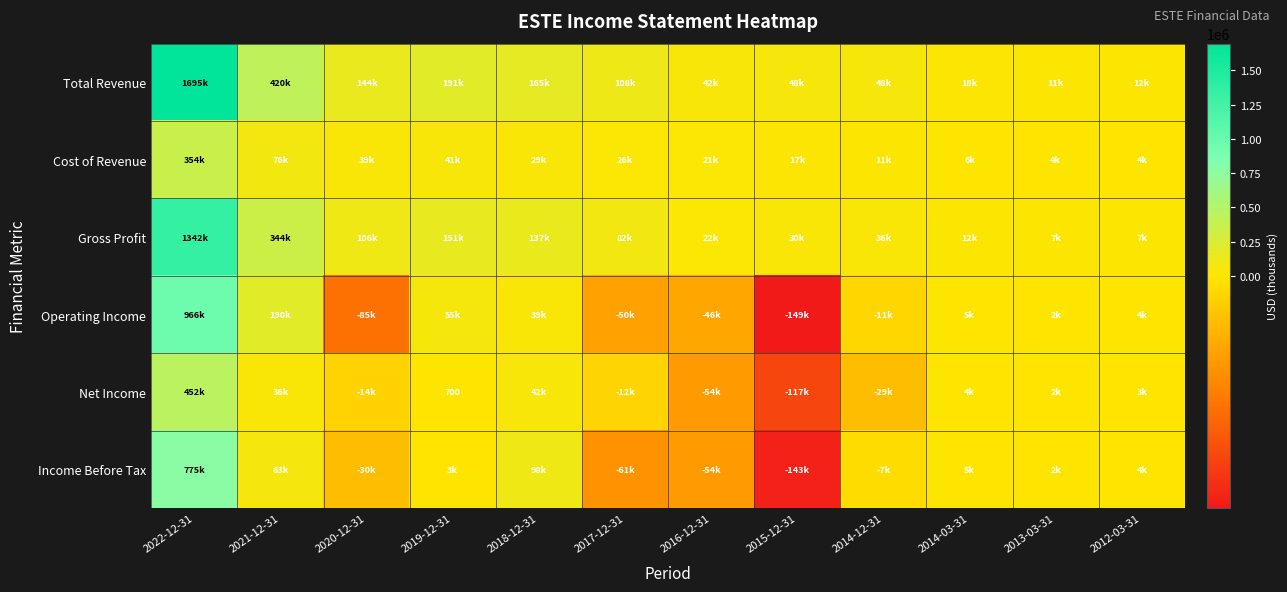

What is the sum of the Net Income values at 2018-12-31 and 2020-12-31?

28800